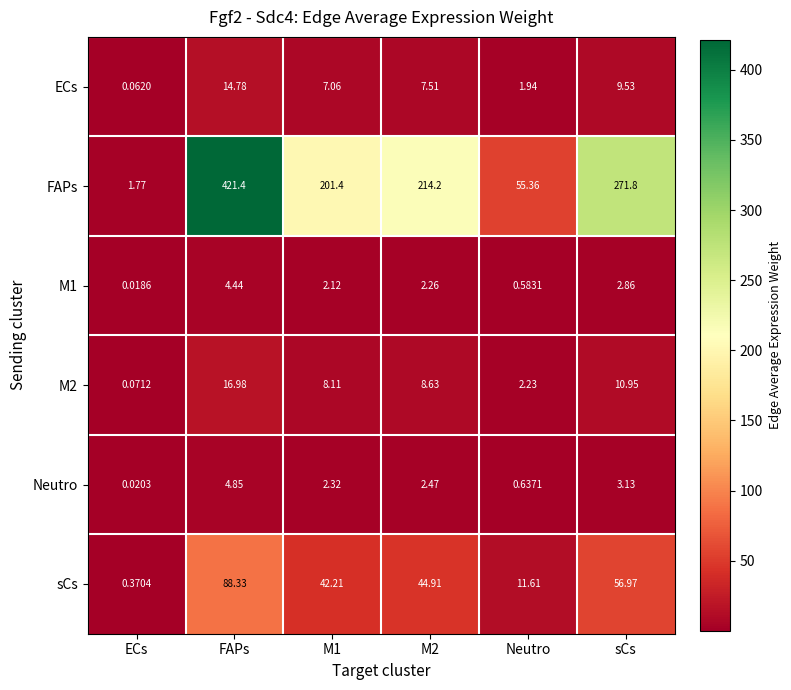

Where does the M2 series first go above 8?

FAPs